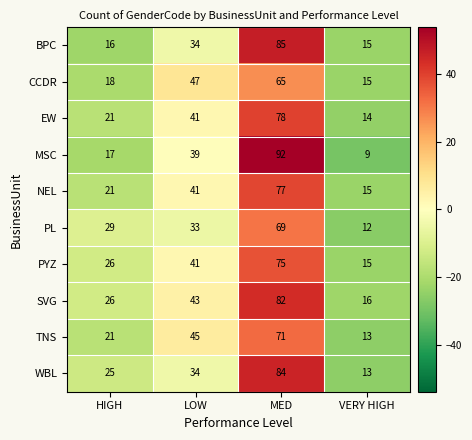

At how many categories does at least one series exceed 23?

3